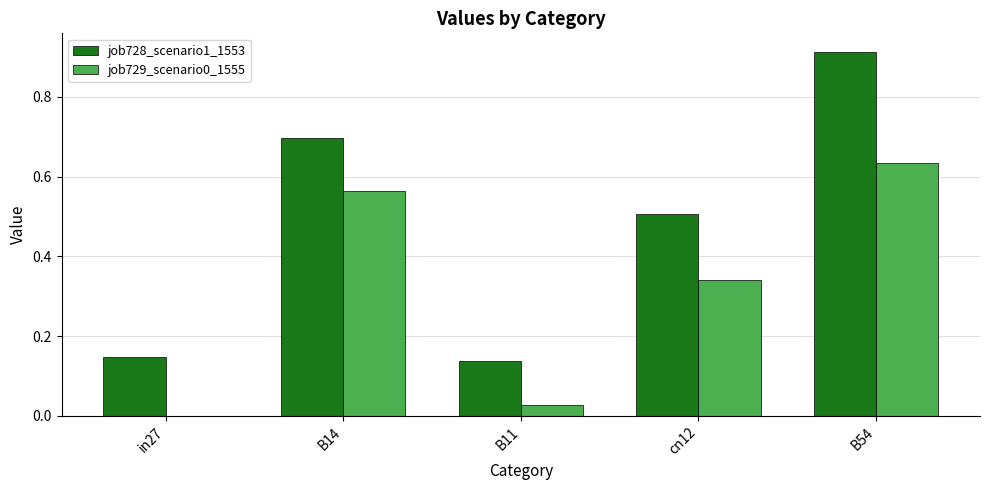

What is the sum of all job729_scenario0_1555 values?

1.6